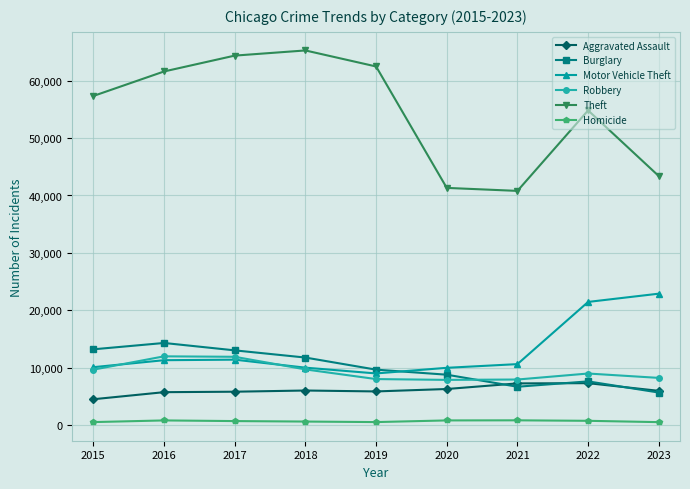

In Burglary, how many points are higher than both neighbors (excluding endpoints)?

2